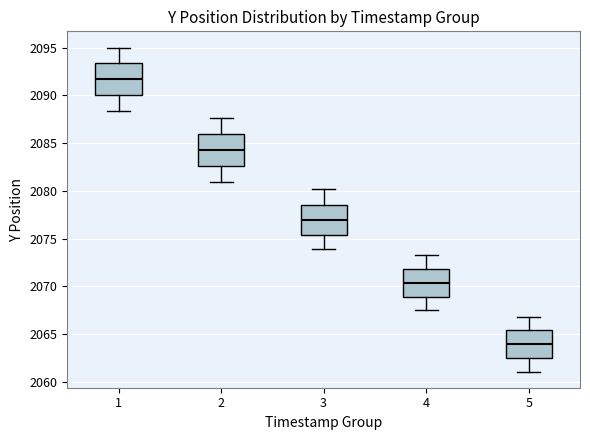

Reading left to right, read every box against the y-axis: the position of its median line, the range the box covers, and the ends of its whiskers. The values are not printed on the chart, so give them approximately, as read against the axis.

1: median 2092.0, box 2090.0 to 2093.5, whiskers 2088.5 to 2095.0
2: median 2084.5, box 2082.5 to 2086.0, whiskers 2081.0 to 2087.5
3: median 2077.0, box 2075.5 to 2078.5, whiskers 2074.0 to 2080.0
4: median 2070.5, box 2069.0 to 2072.0, whiskers 2067.5 to 2073.5
5: median 2064.0, box 2062.5 to 2065.5, whiskers 2061.0 to 2067.0